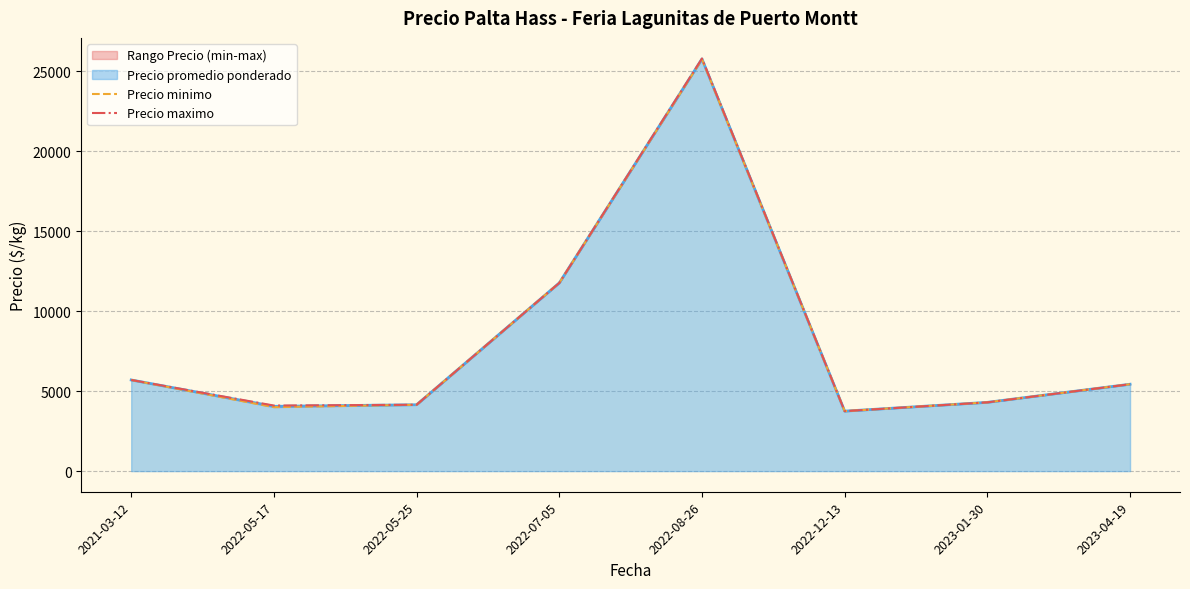

How many lines are shown in the chart?

2